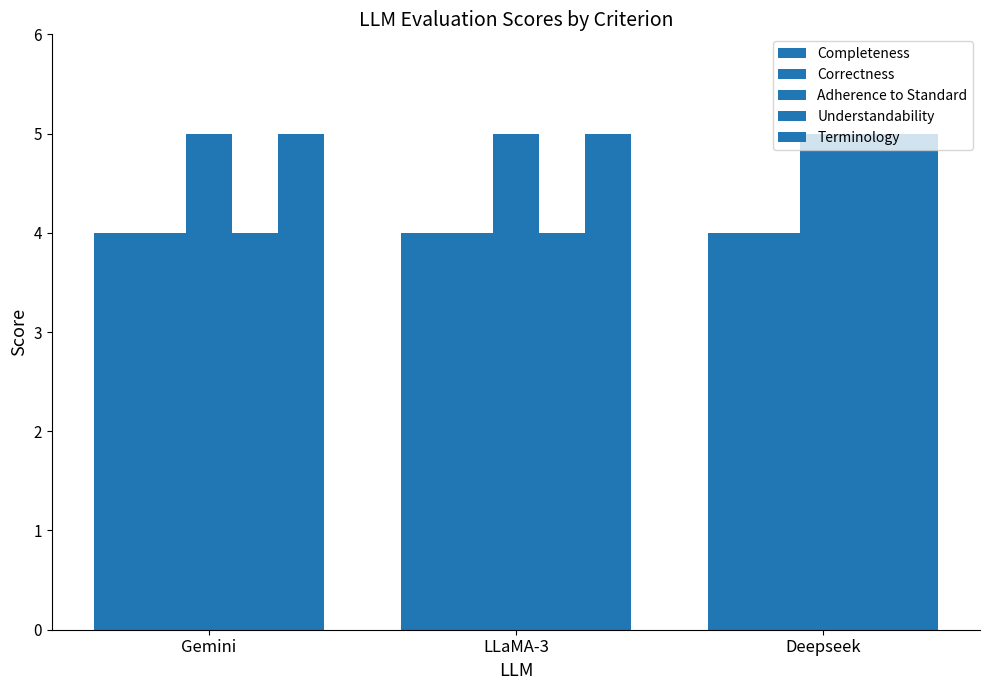

Reading right to left, extract all data points from this chart.

Completeness: Deepseek=4	LLaMA-3=4	Gemini=4
Correctness: Deepseek=4	LLaMA-3=4	Gemini=4
Adherence to Standard: Deepseek=5	LLaMA-3=5	Gemini=5
Understandability: Deepseek=5	LLaMA-3=4	Gemini=4
Terminology: Deepseek=5	LLaMA-3=5	Gemini=5